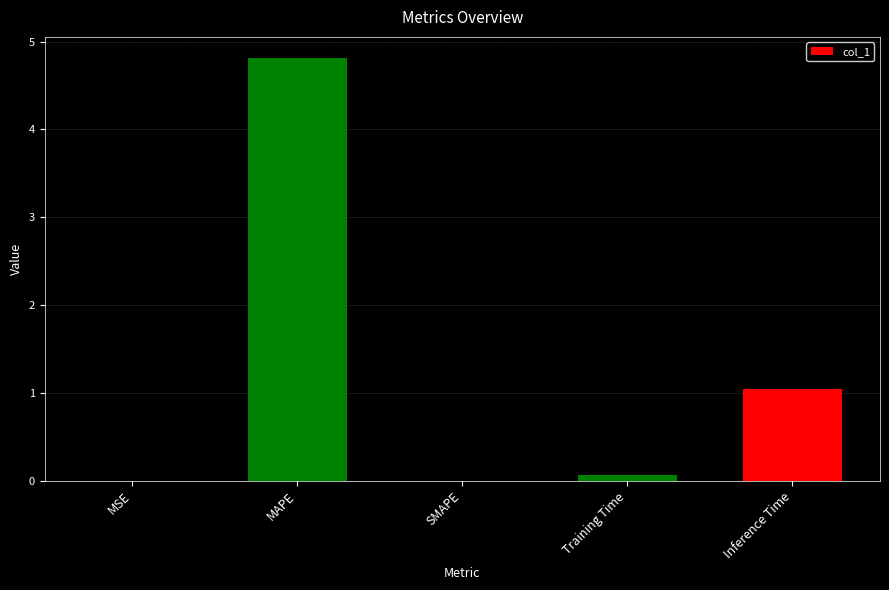

The value at Training Time is 0.1. True or false?

True